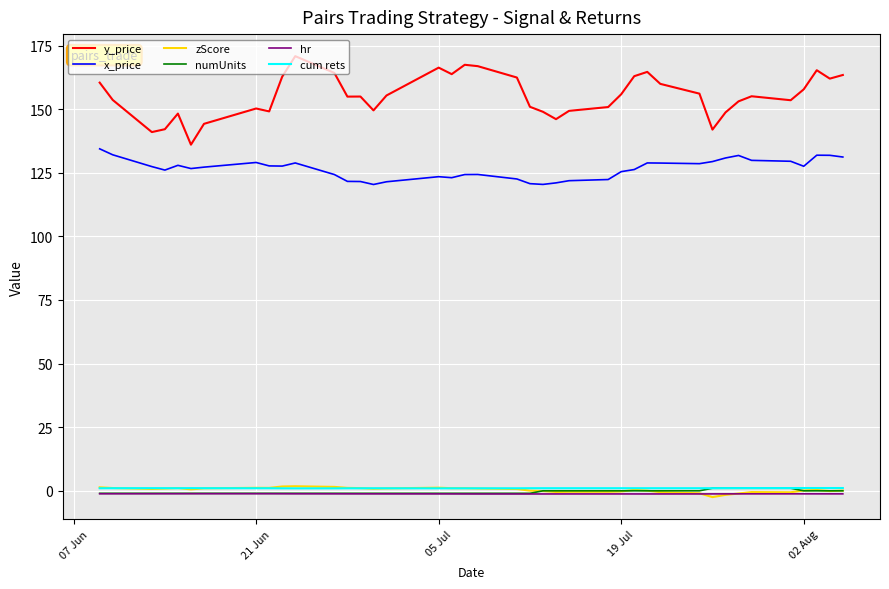

True or false: hr and y_price cross at least once.

False